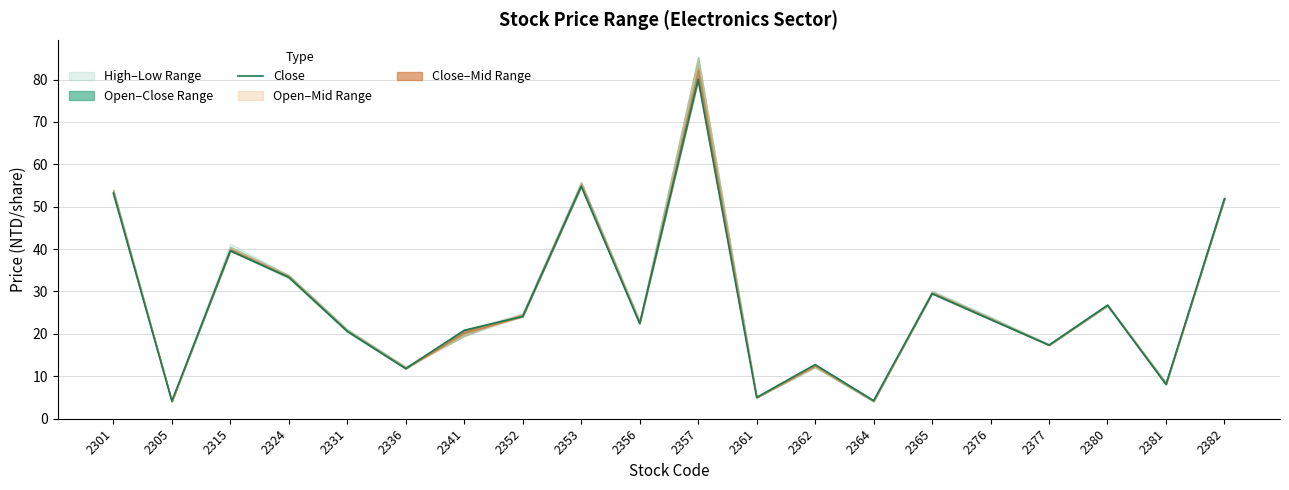

What is the minimum value shown in the chart?

4.2